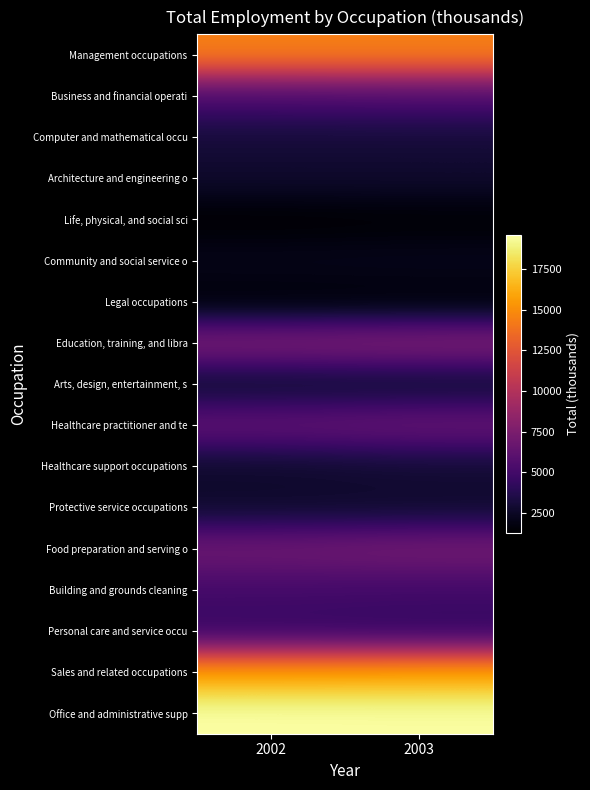

At 2003, list the series in order from largest to smallest.

Office and administrative supp, Sales and related occupations, Management occupations, Education, training, and libra, Food preparation and serving o, Healthcare practitioner and te, Business and financial operati, Building and grounds cleaning, Personal care and service occu, Computer and mathematical occu, Healthcare support occupations, Architecture and engineering o, Protective service occupations, Arts, design, entertainment, s, Community and social service o, Legal occupations, Life, physical, and social sci